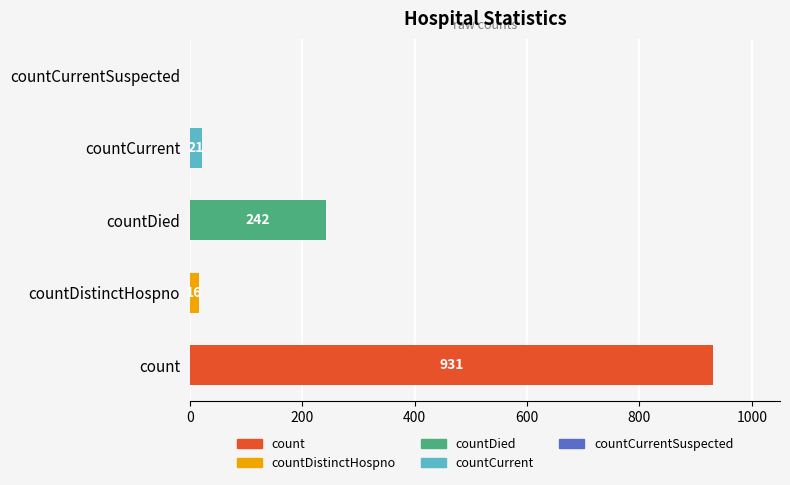

At which label is the value closest to 465?

countDied